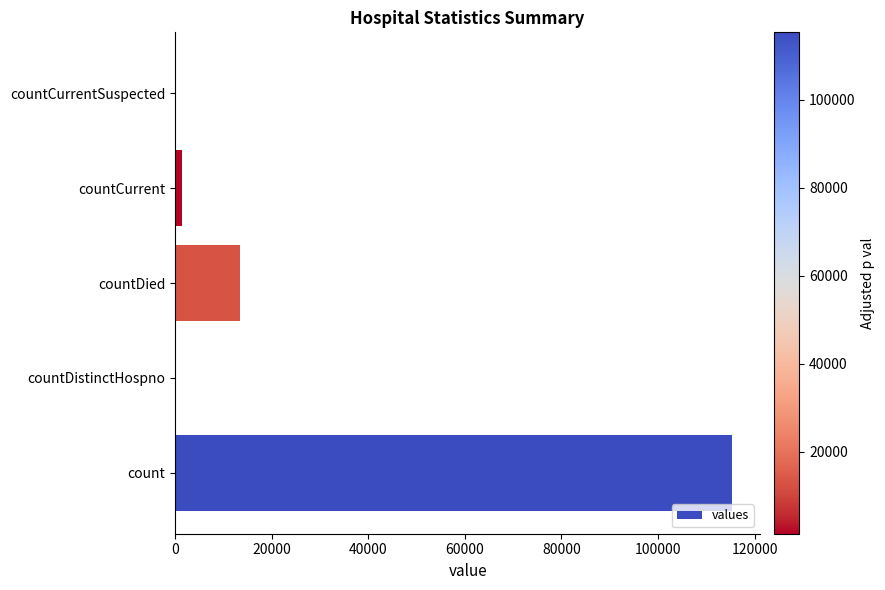

Are the bars grouped side by side (vs. stacked)?

No